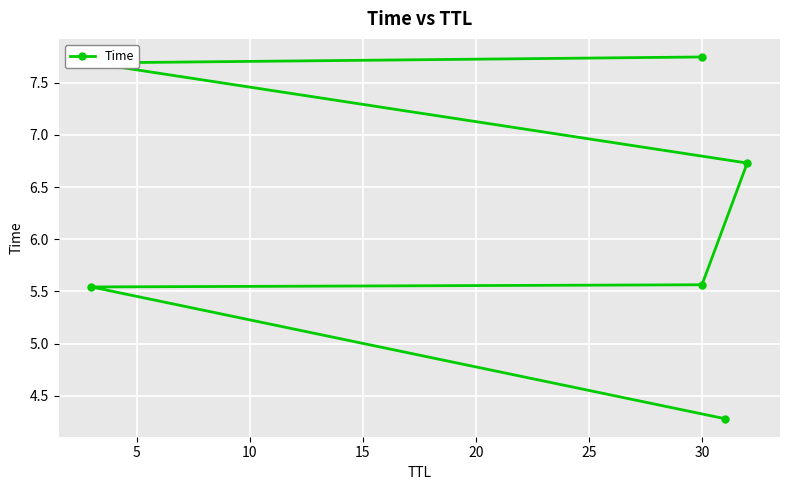

Approximately how many times larger is the value at 25 compared to 15?

1.2